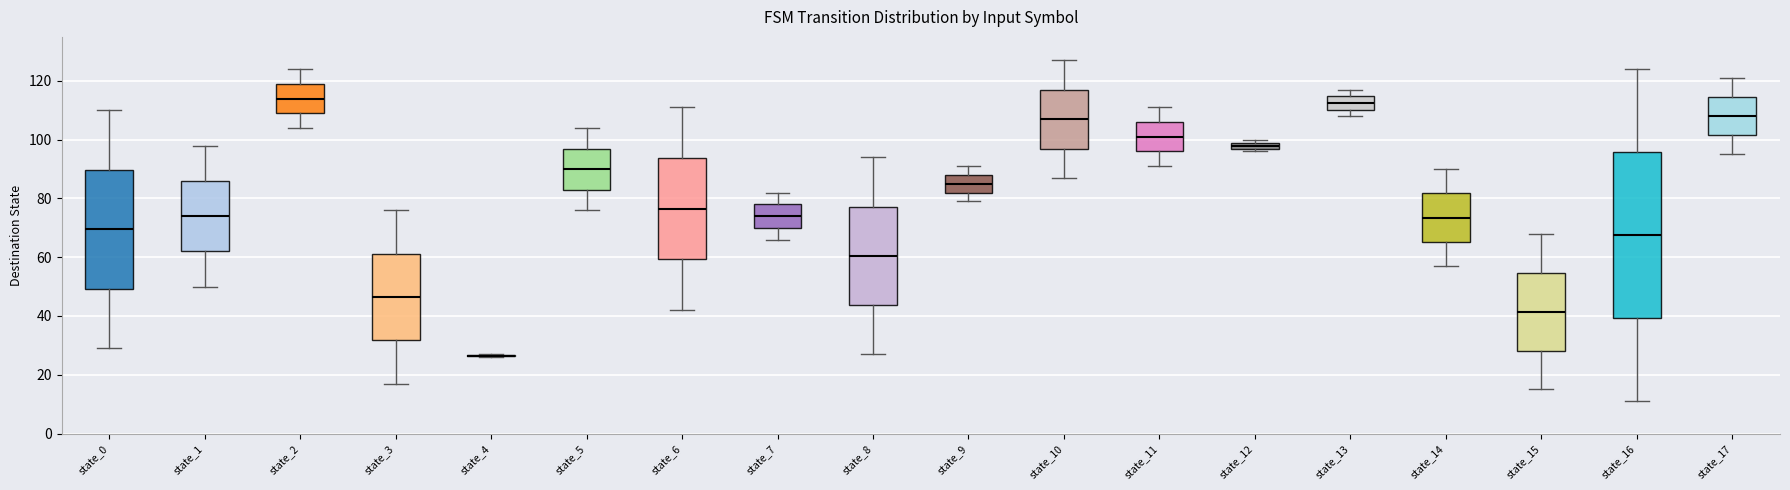

Where is the lower edge of the box for state_12 on the y-axis? The values are not printed on the chart, so give them approximately, as read against the axis.

98